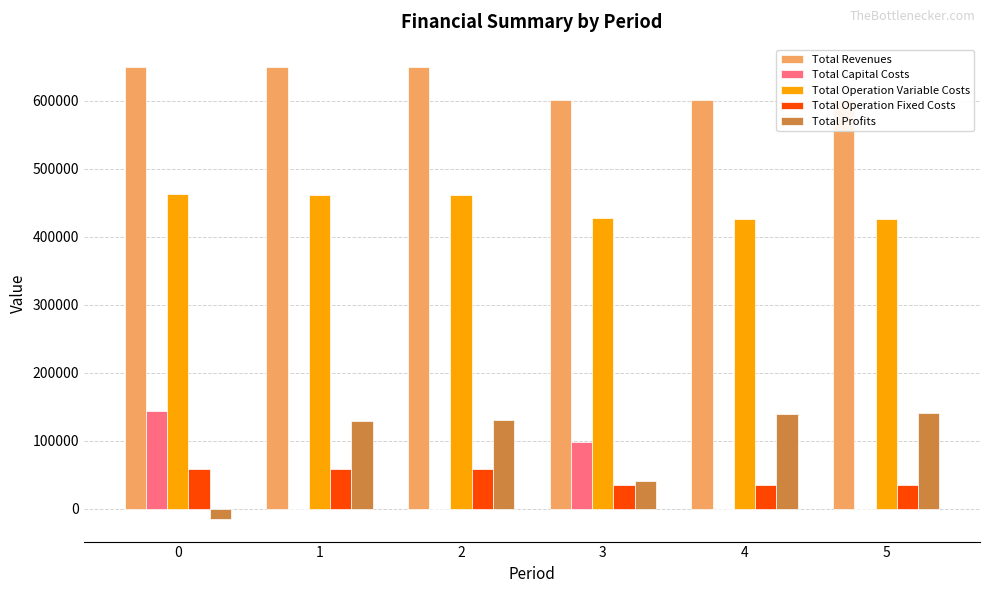

Reading left to right, what are all the values shown in this chart?

Total Revenues: 0=649076.4	1=649076.4	2=649076.4	3=601070.6	4=601070.6	5=601070.6
Total Capital Costs: 0=143264.0	1=0.0	2=0.0	3=97600.0	4=0.0	5=0.0
Total Operation Variable Costs: 0=462541.6	1=461730.7	2=460918.7	3=427000.8	4=426321.7	5=425641.7
Total Operation Fixed Costs: 0=58373.2	1=58373.2	2=58373.2	3=35002.0	4=35002.0	5=35002.0
Total Profits: 0=-15102.4	1=128972.5	2=129784.6	3=41467.8	4=139746.9	5=140427.0